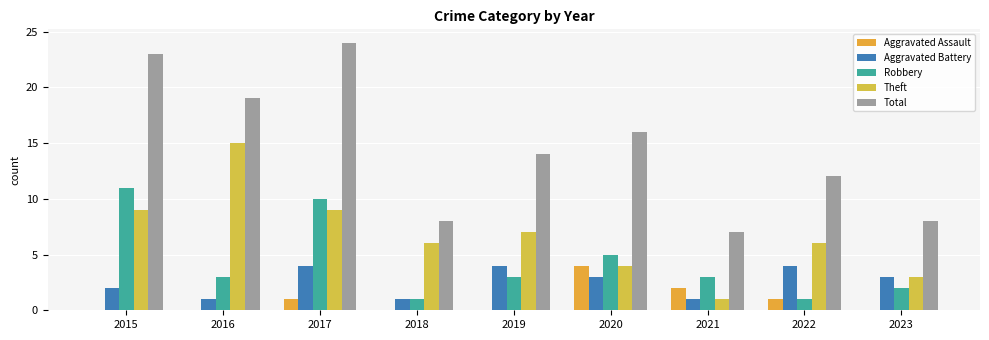

Reading left to right, list all the values displayed in this chart.

Aggravated Assault: 0	0	1	0	0	4	2	1	0
Aggravated Battery: 2	1	4	1	4	3	1	4	3
Robbery: 11	3	10	1	3	5	3	1	2
Theft: 9	15	9	6	7	4	1	6	3
Total: 23	19	24	8	14	16	7	12	8